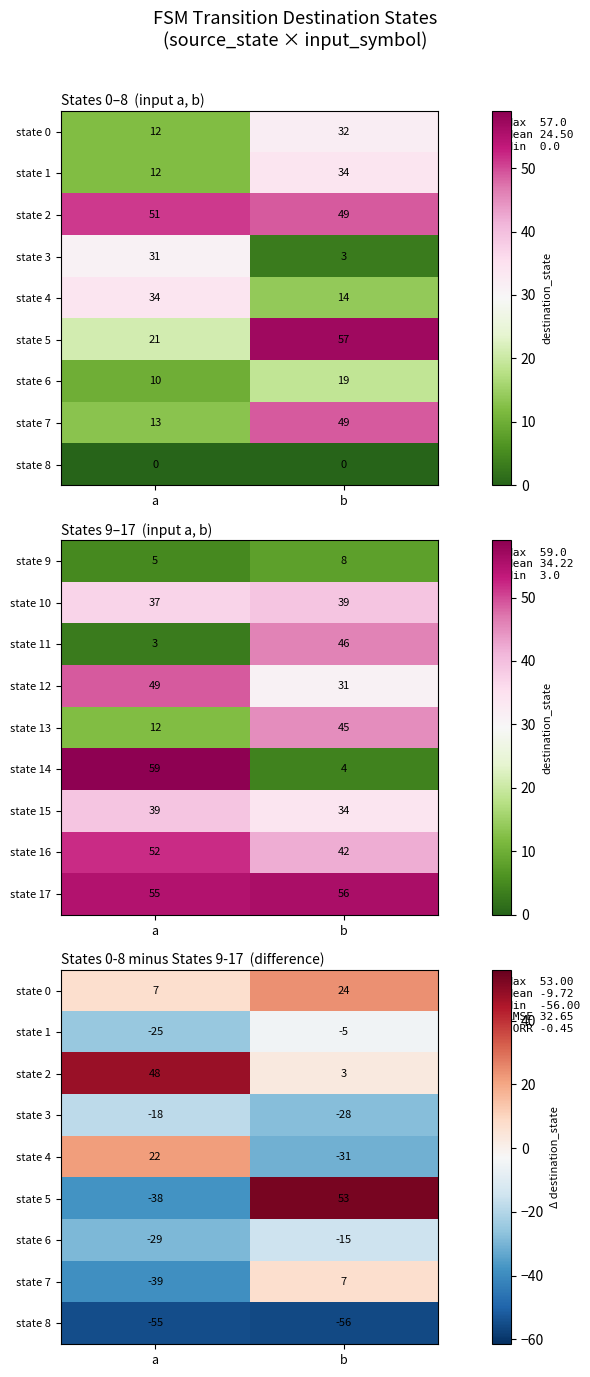

At which label does state 13 reach its minimum?

a